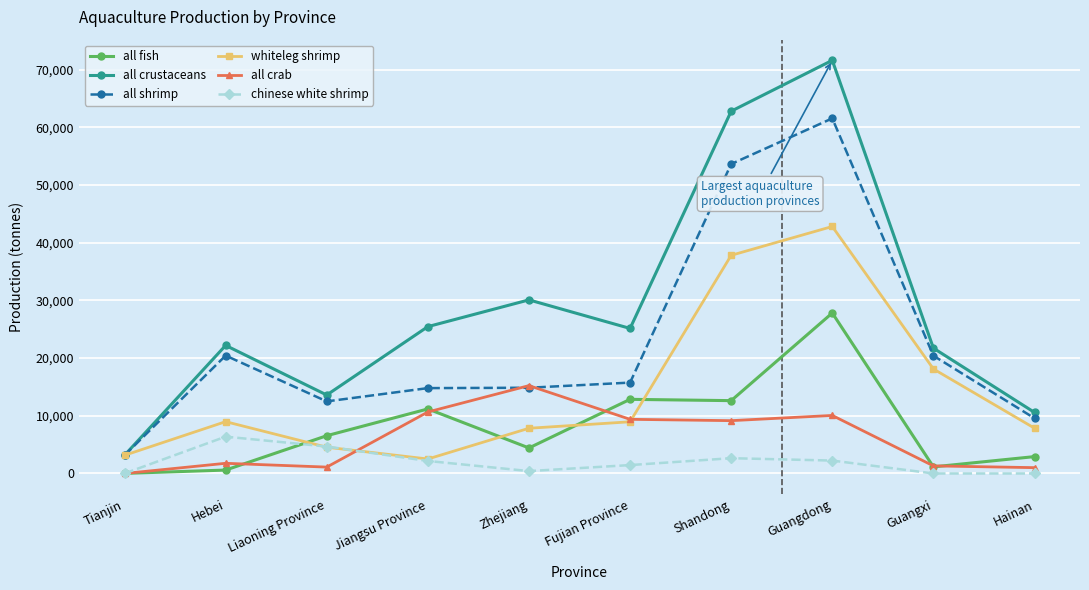

List the series in order of their peak value, highest first.

all crustaceans, all shrimp, whiteleg shrimp, all fish, all crab, chinese white shrimp